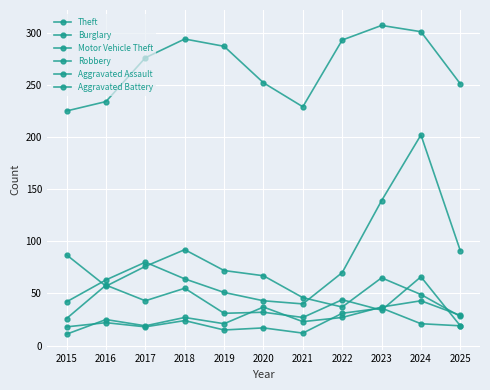

How many lines are shown in the chart?

6